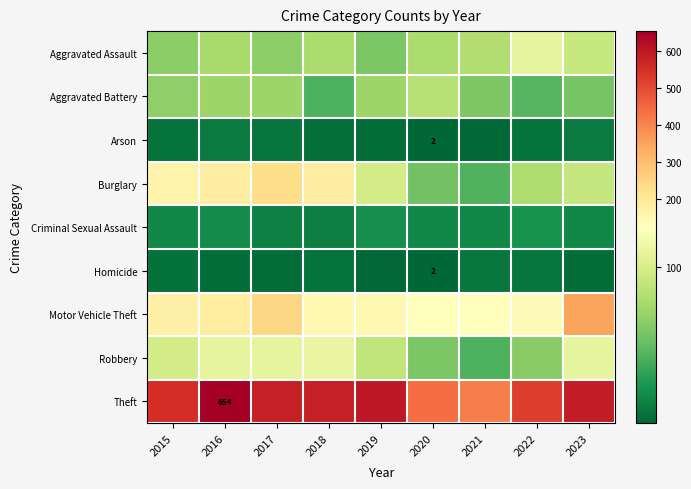

The Arson series shows 2 at 2020. True or false?

True